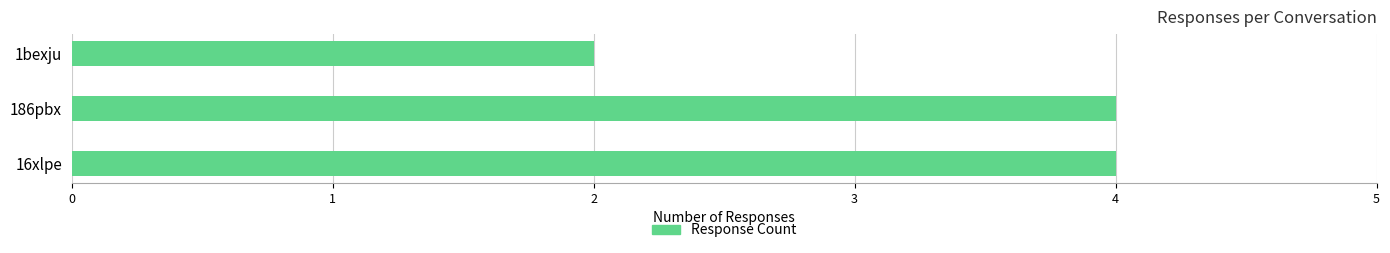

What is the greatest value displayed?

4